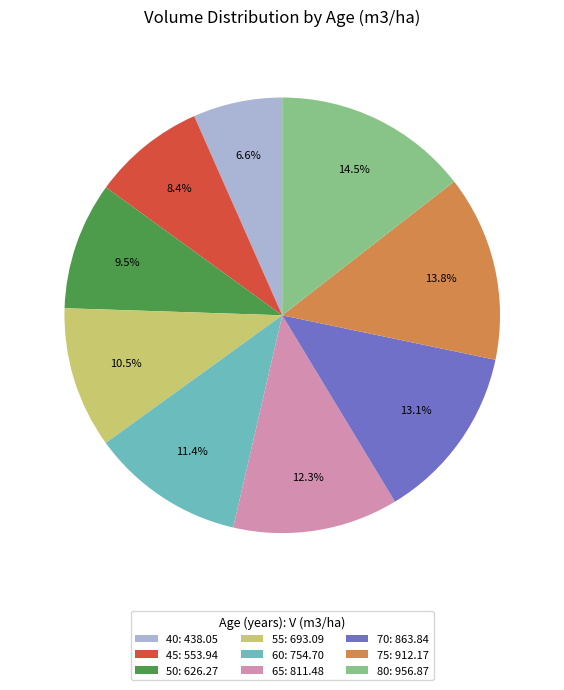

What is the ratio of the value at 80: 956.87 to the value at 55: 693.09?

1.4